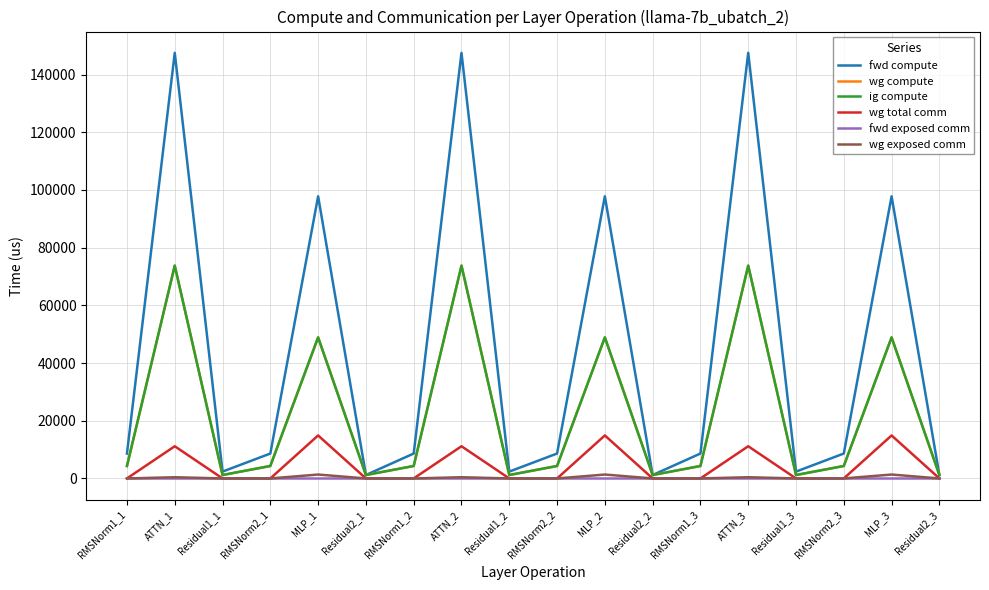

Is the value of wg compute at ATTN_1 greater than the value of ig compute at RMSNorm1_1?

Yes